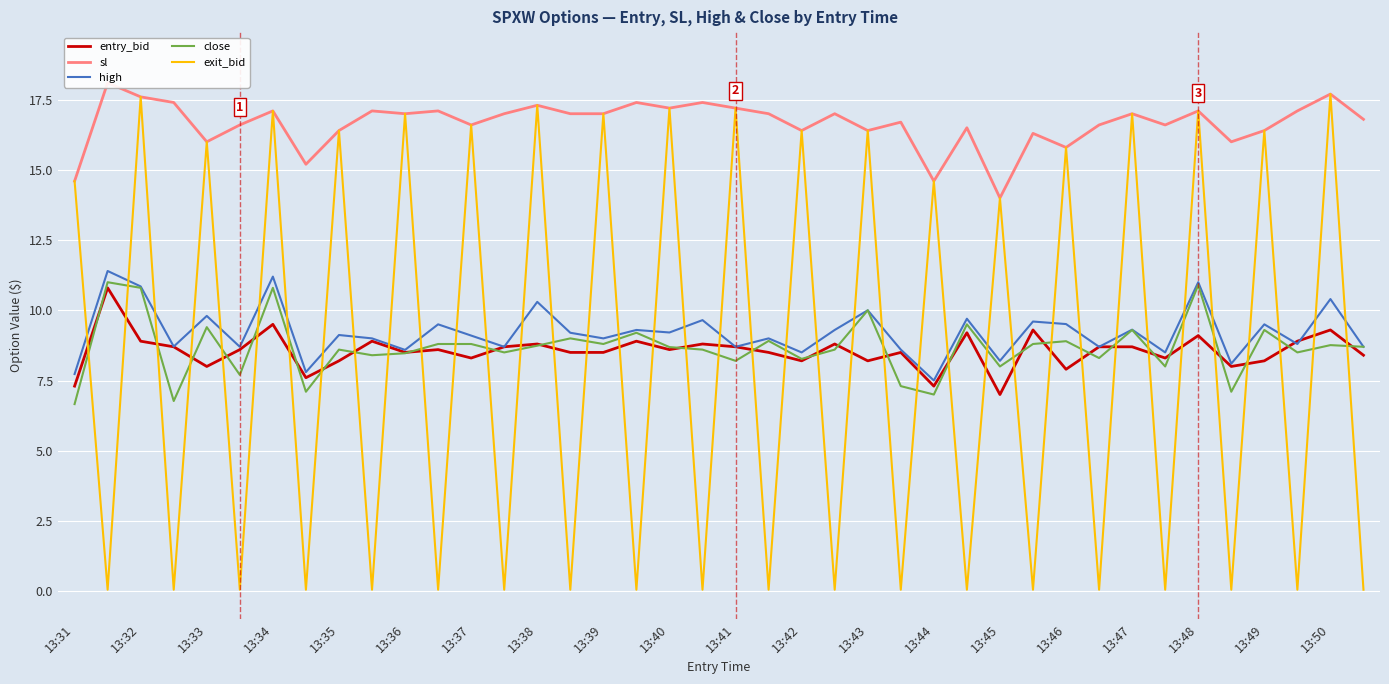

What is the value of the close point at the 3rd from the left?

10.8